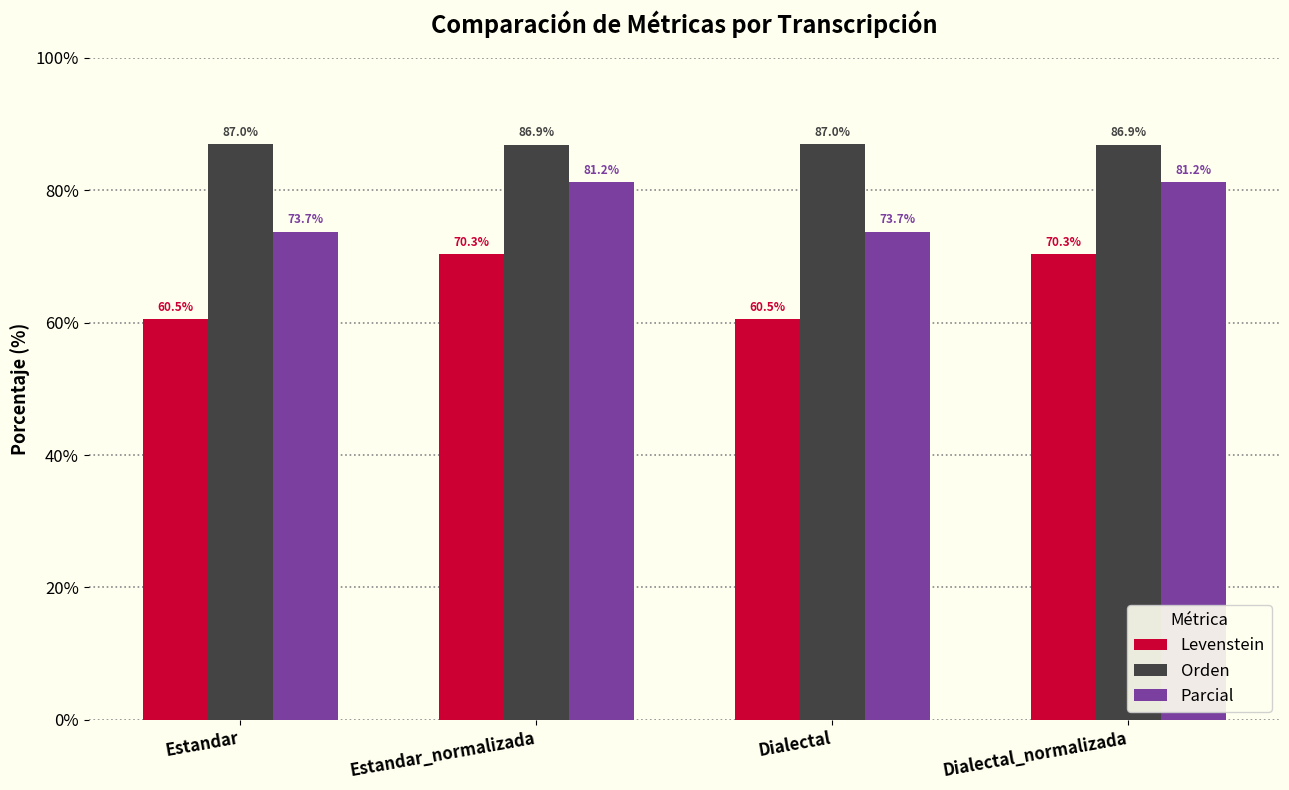

At how many categories does at least one series exceed 85?

4